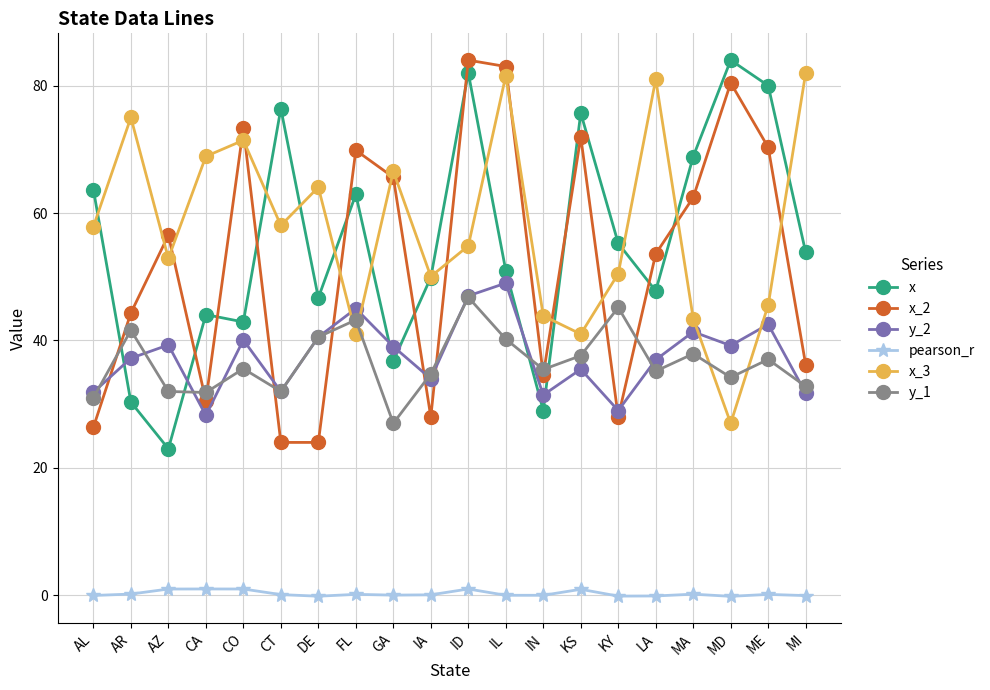

At how many categories does at least one series exceed 43?

20